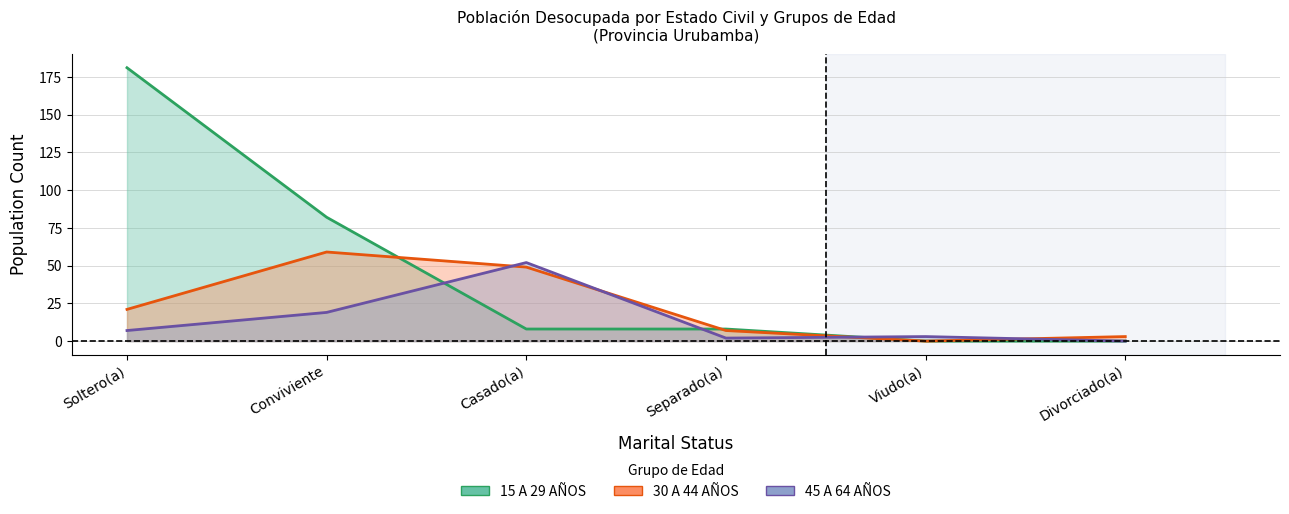

Which series has the largest total across all categories?

15 A 29 AÑOS